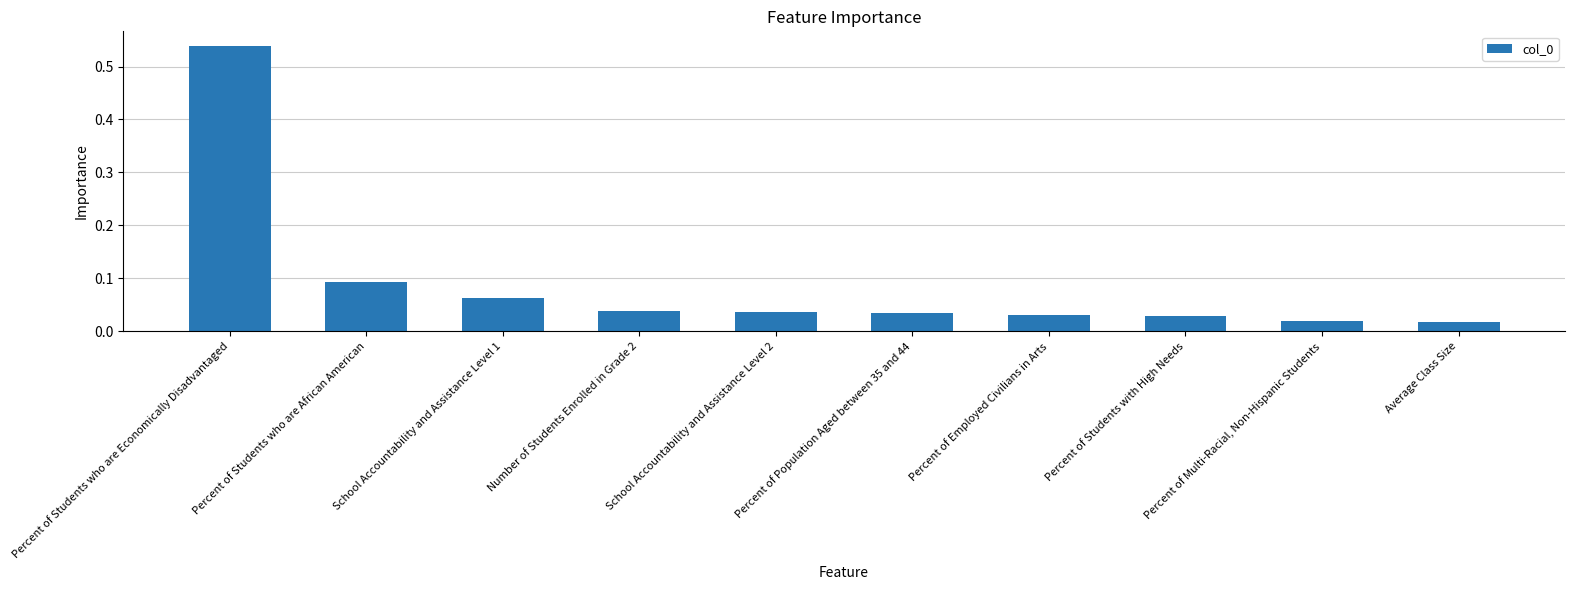

Which category has the highest value across all series?

Percent of Students who are Economically Disadvantaged